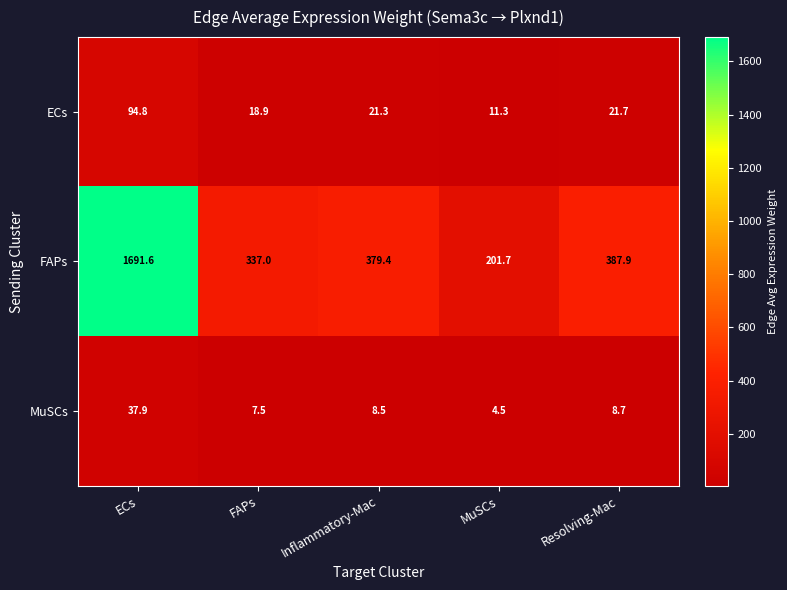

Which series has the largest total across all categories?

FAPs